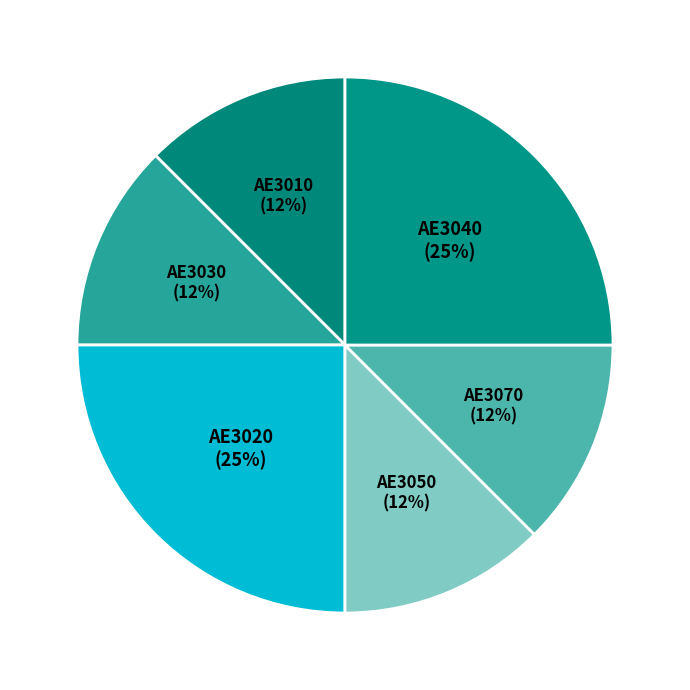

How many slices are in this pie chart?

6